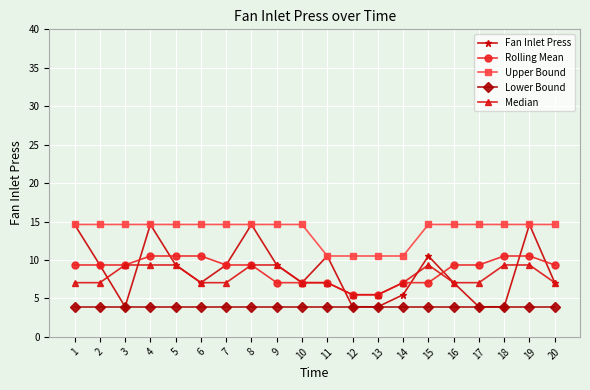

Which series has the largest total across all categories?

Upper Bound